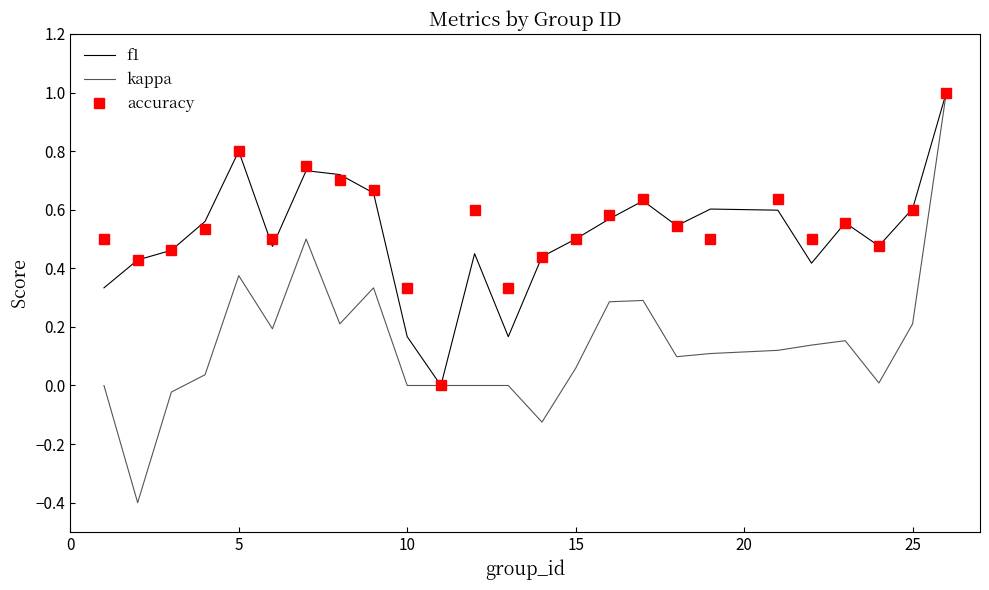

Which series has the largest range (max minus min)?

kappa